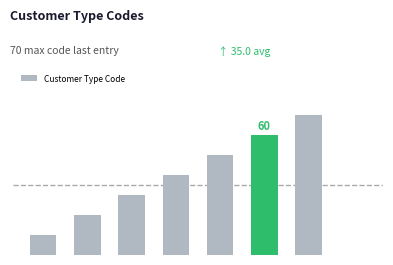

Are the bars horizontal?

No